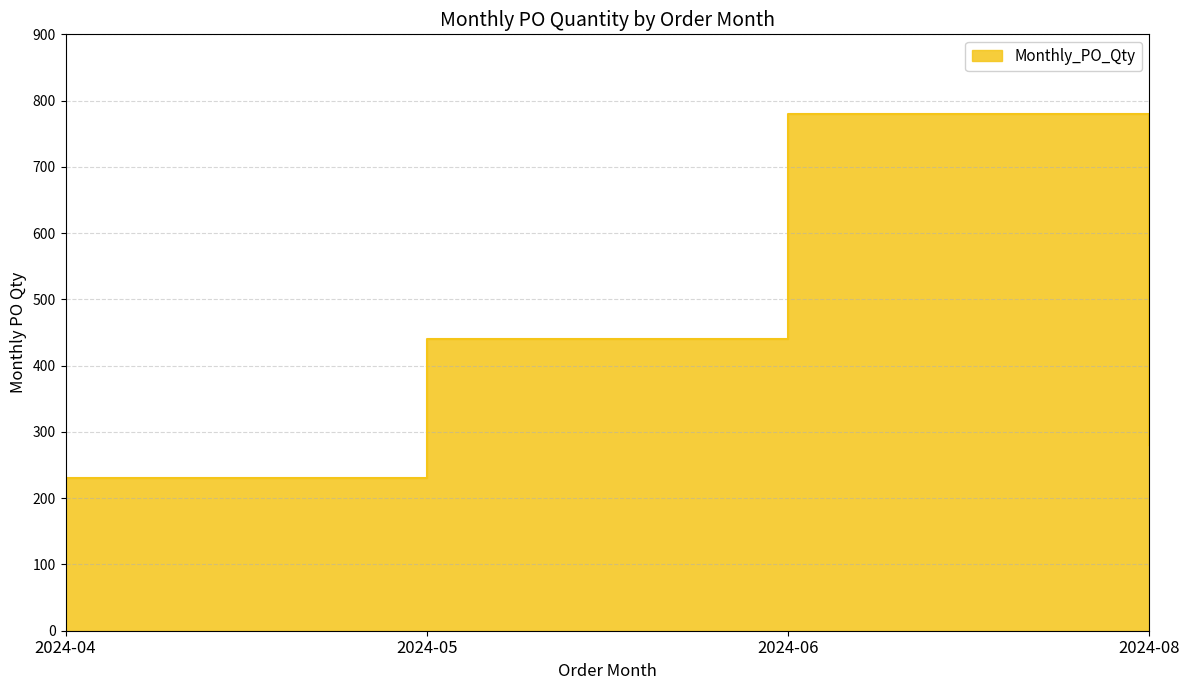

What is the value of the 3rd point from the left?

780